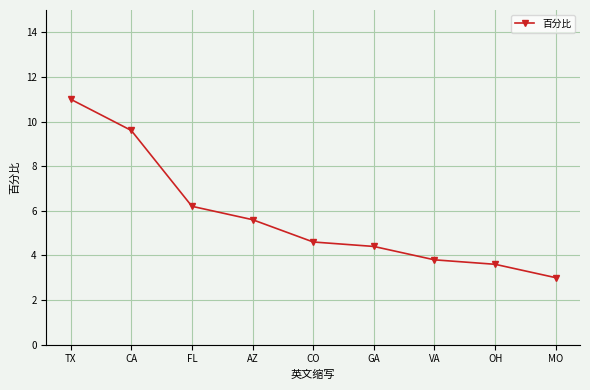

Rank the categories by value from highest to lowest.

TX, CA, FL, AZ, CO, GA, VA, OH, MO